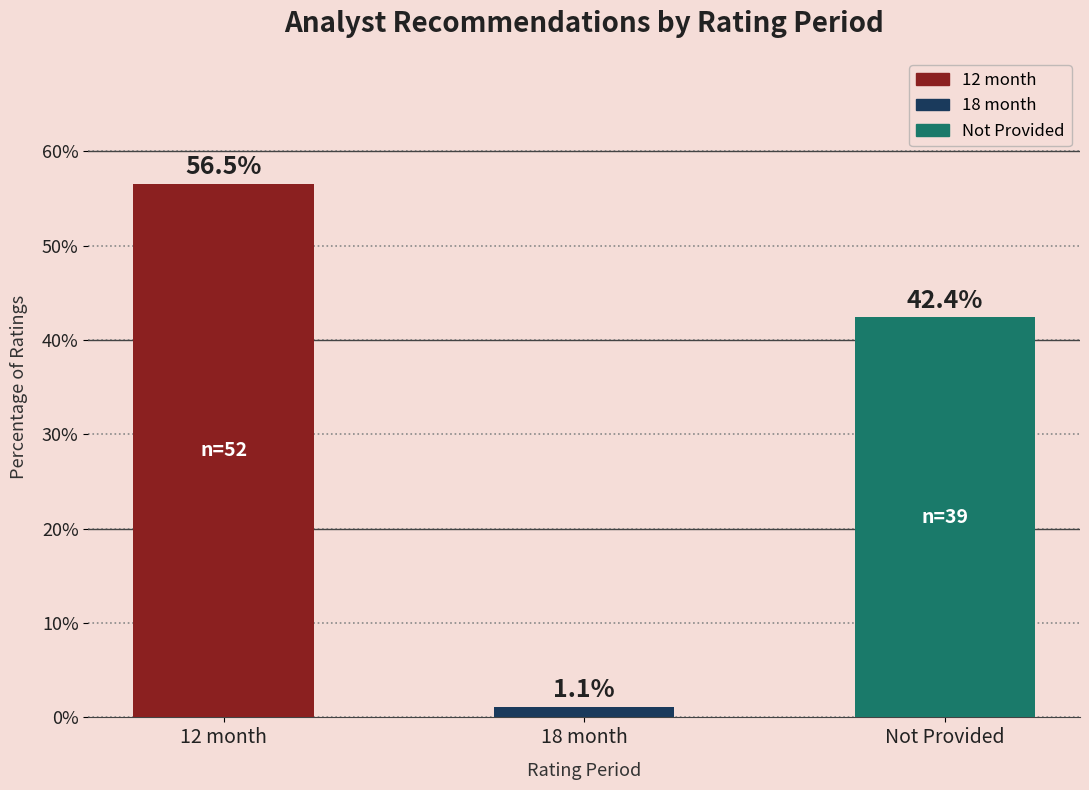

Reading right to left, transcribe all the data shown in this chart.

Not Provided=42.4	18 month=1.1	12 month=56.5